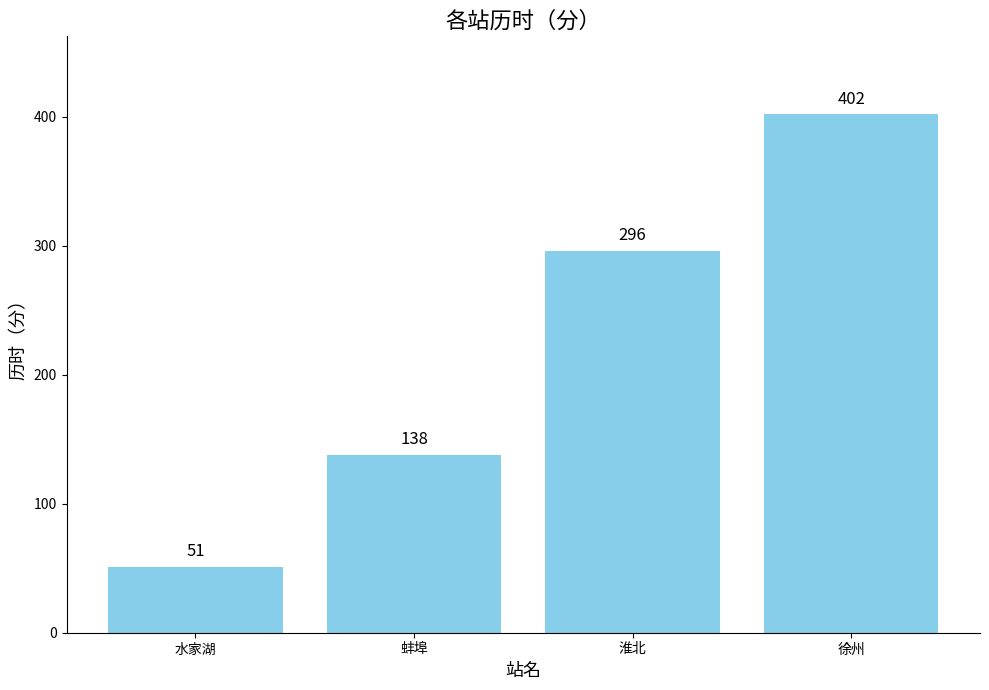

How many bars are there in total?

4